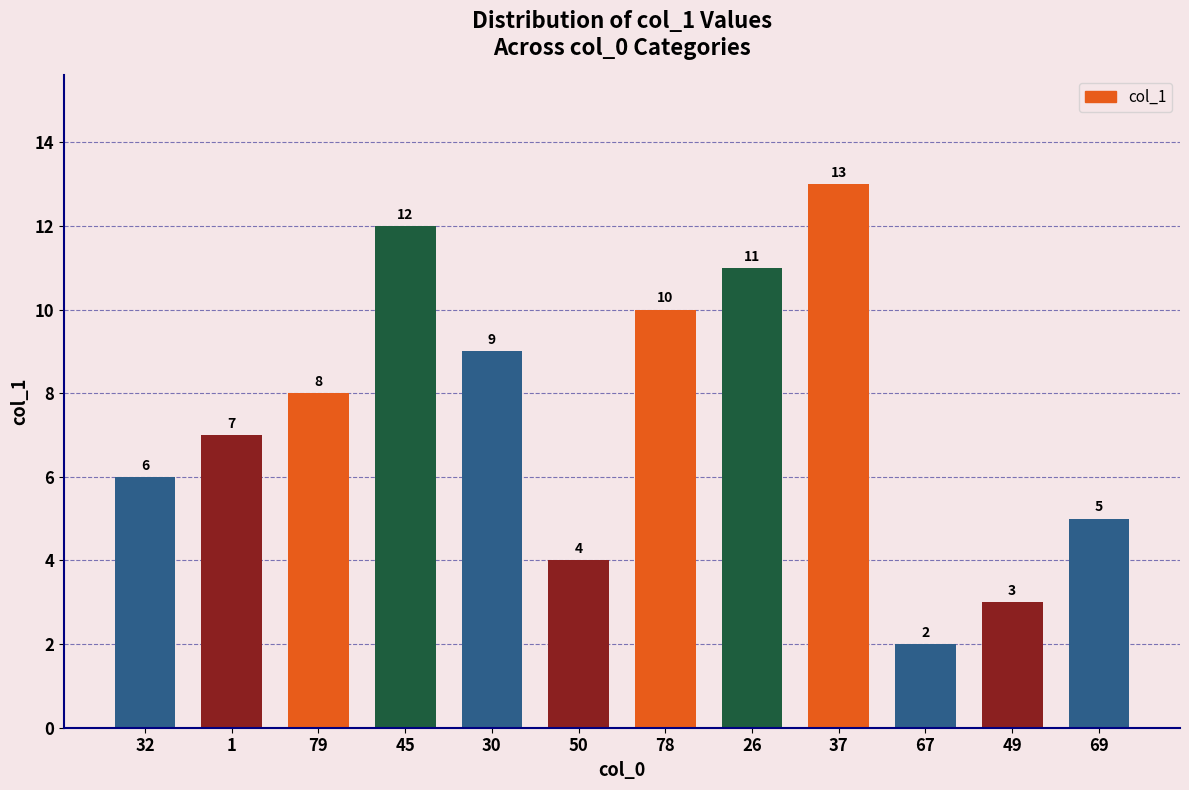

What is the approximate value at 49?

3